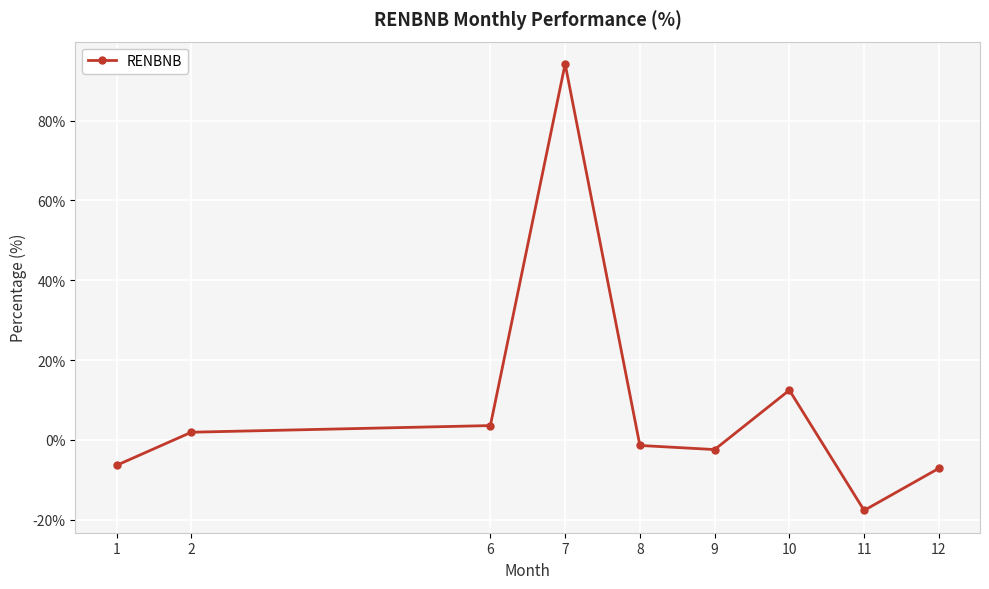

Where does the data first go above -1?

2